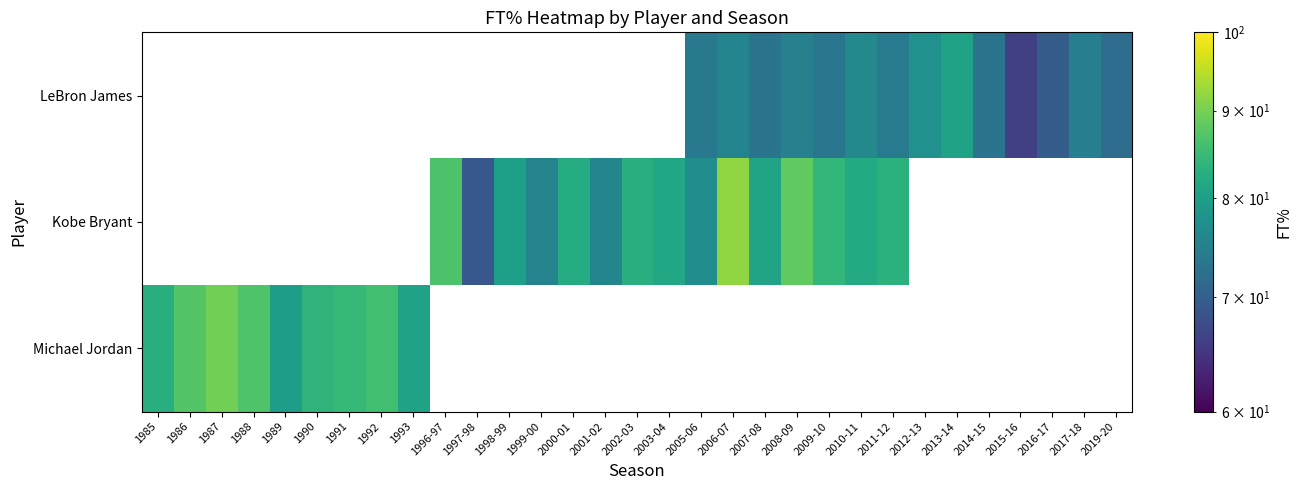

How many data points in Kobe Bryant are less than 81?

6